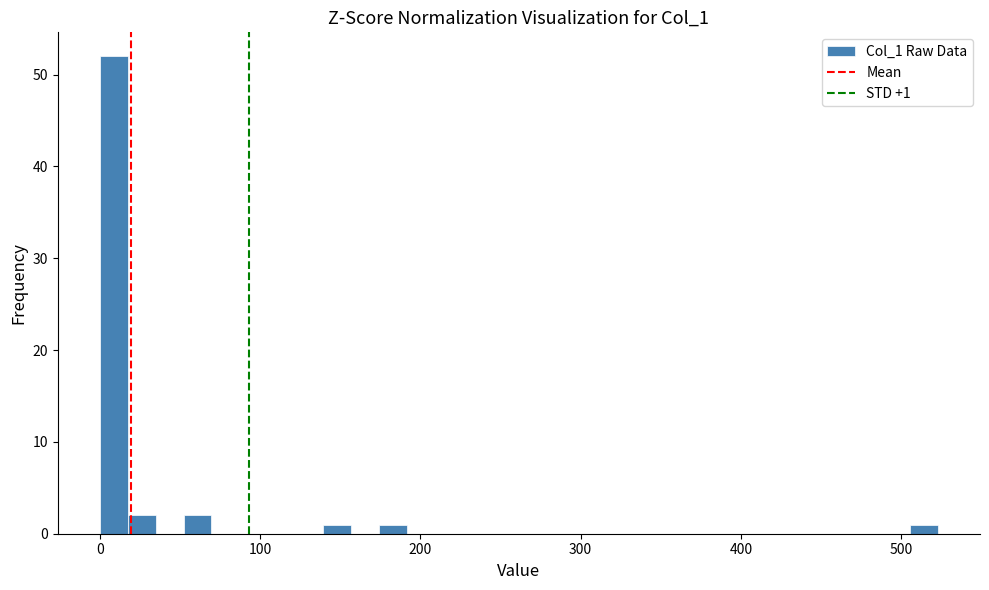

Read against the x-axis, roughly where is the centre of the tallest bar?

10